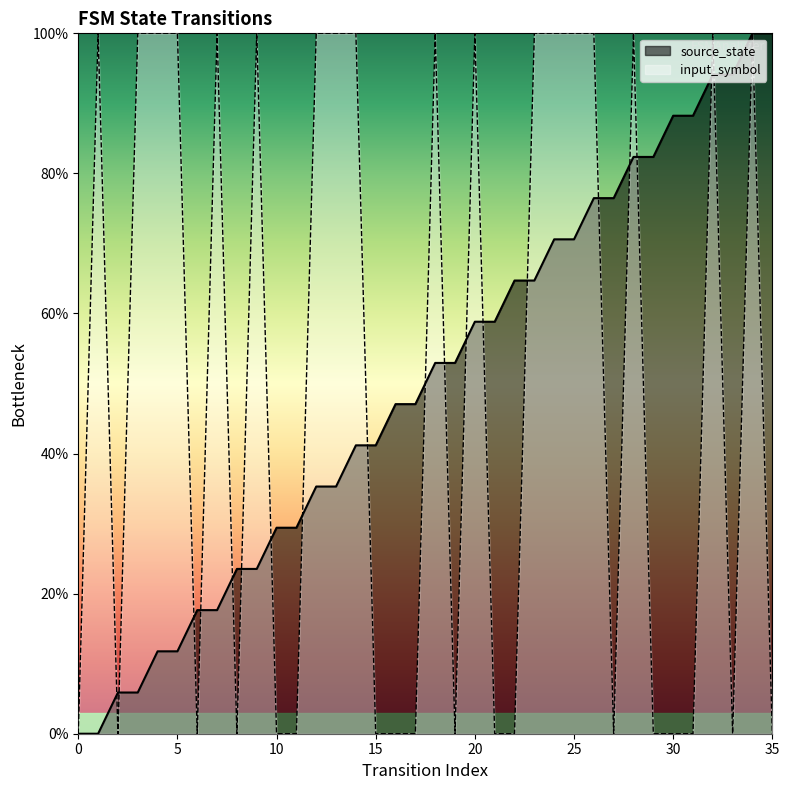

Rank the categories by input_symbol value from highest to lowest.

1, 3, 4, 5, 7, 9, 12, 13, 14, 18, 20, 23, 24, 25, 26, 28, 32, 34, 0, 2, 6, 8, 10, 11, 15, 16, 17, 19, 21, 22, 27, 29, 30, 31, 33, 35